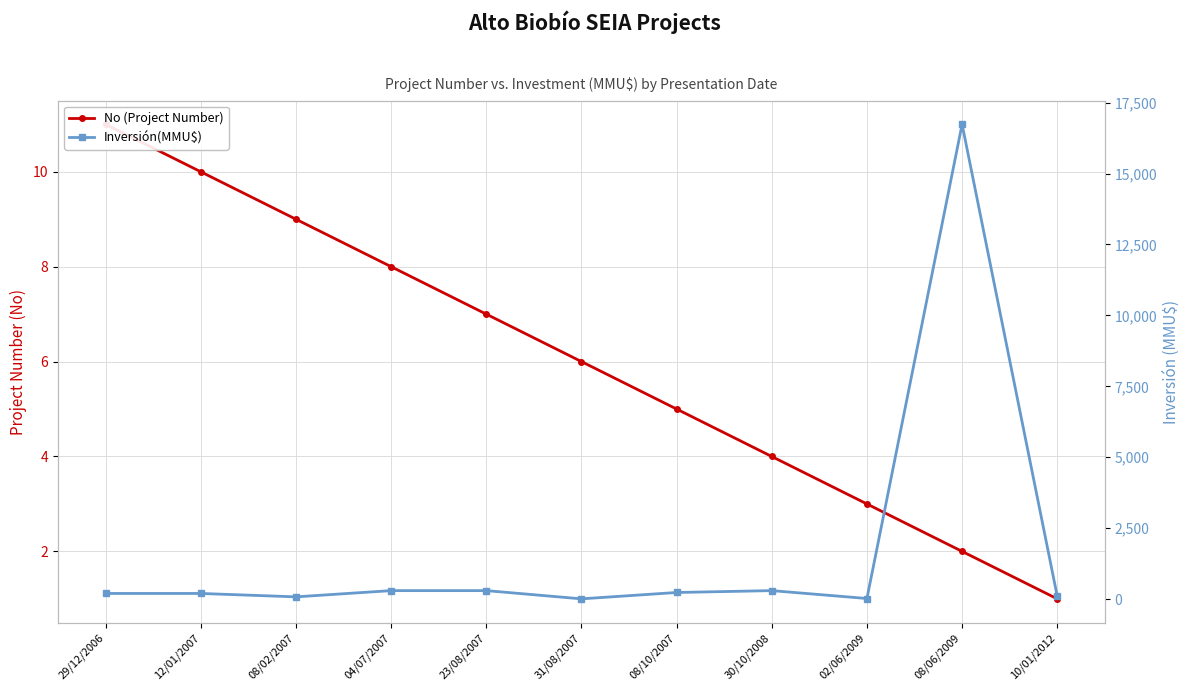

Reading right to left, list all the values displayed in this chart.

No (Project Number): 10/01/2012=1	08/06/2009=2	02/06/2009=3	30/10/2008=4	08/10/2007=5	31/08/2007=6	23/08/2007=7	04/07/2007=8	08/02/2007=9	12/01/2007=10	29/12/2006=11
Inversión(MMU$): 10/01/2012=100	08/06/2009=16736	02/06/2009=22	30/10/2008=300	08/10/2007=234	31/08/2007=10	23/08/2007=300	04/07/2007=300	08/02/2007=80	12/01/2007=200	29/12/2006=200